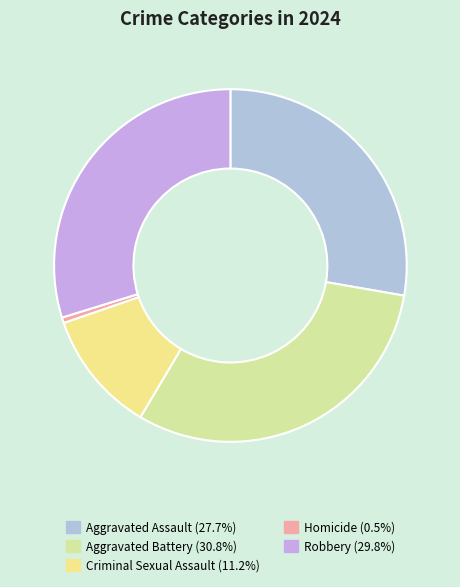

Is there any slice that represents more than half of the pie?

No